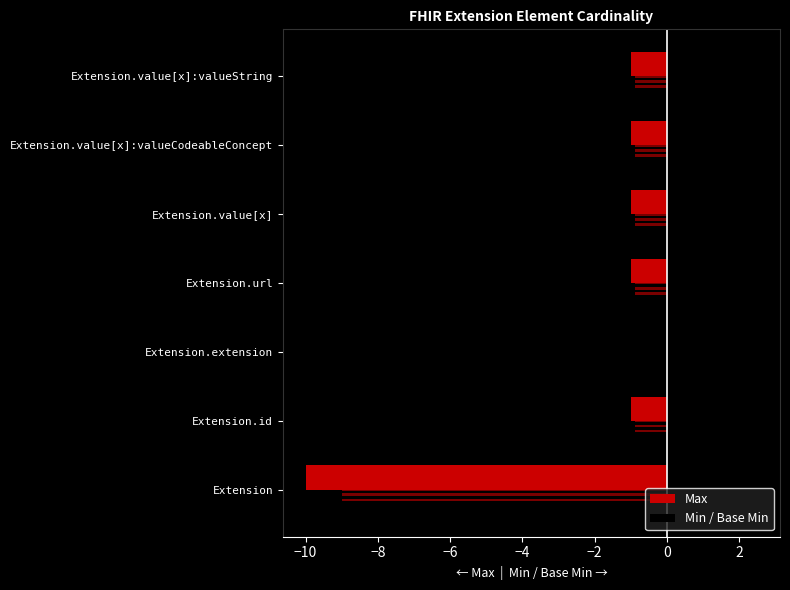

What is the lowest value of the Max series?

-10.0